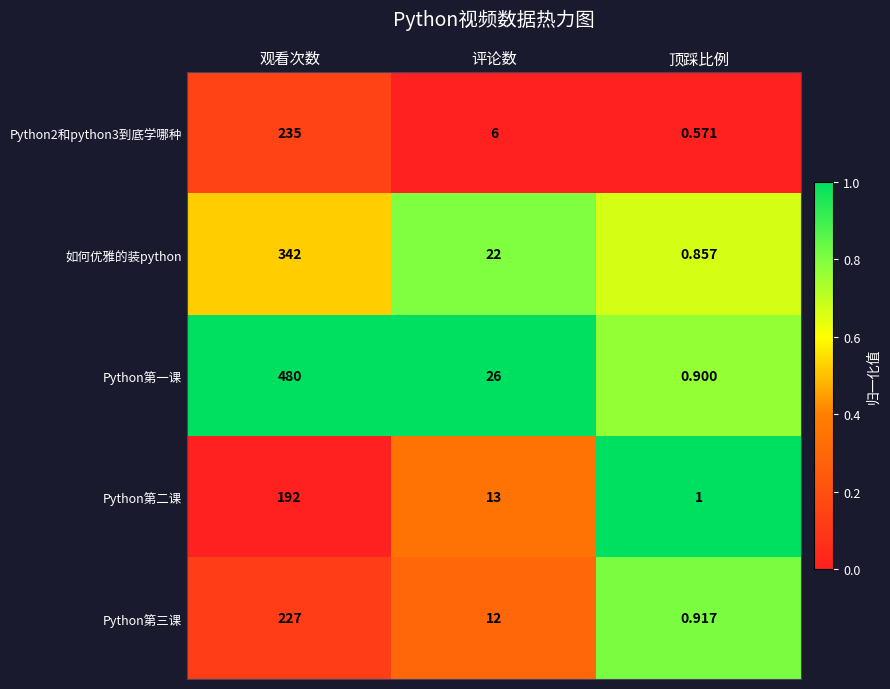

What is the spread (max minus min) of values at 顶踩比例?

0.4